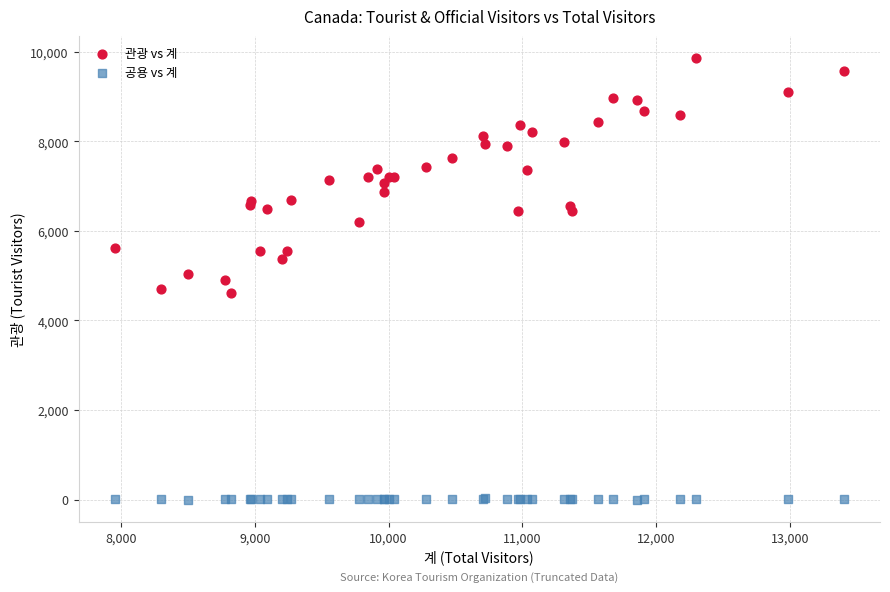

What are all the series names shown in the legend?

관광 vs 계, 공용 vs 계